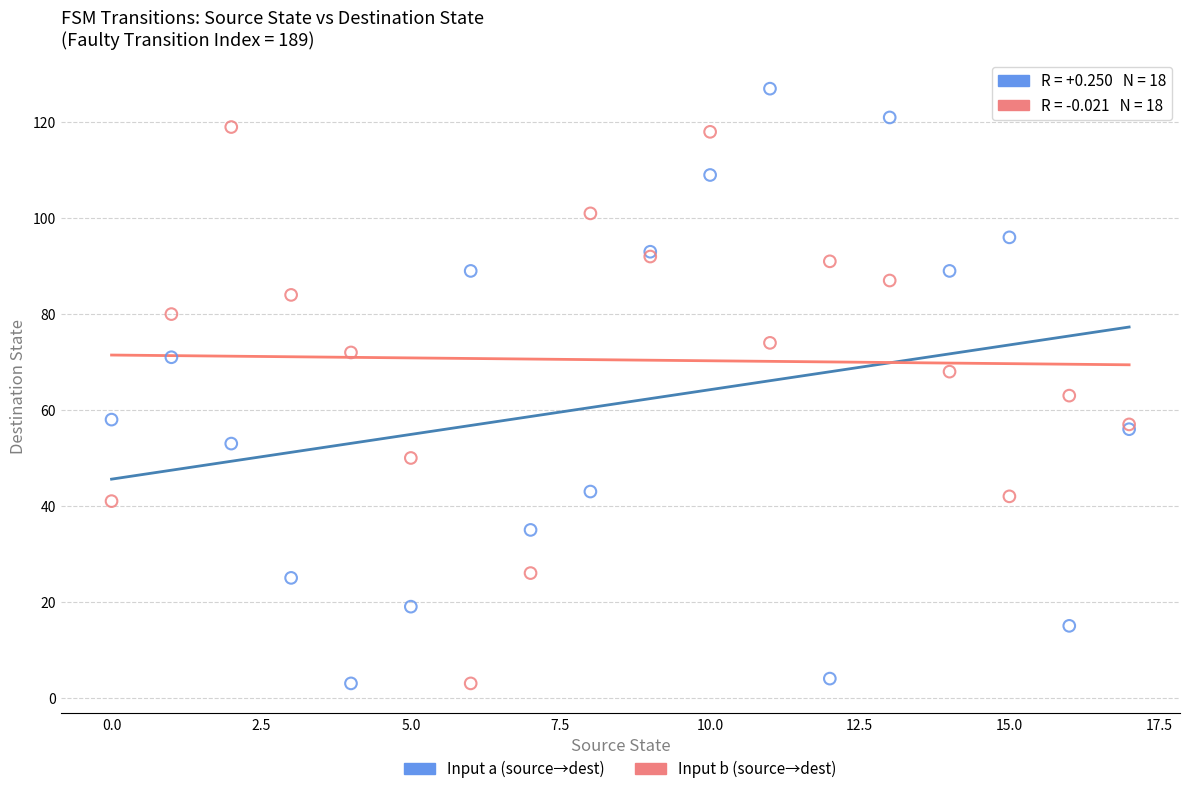

Which series contains the highest Y value?

Input a (source→dest)